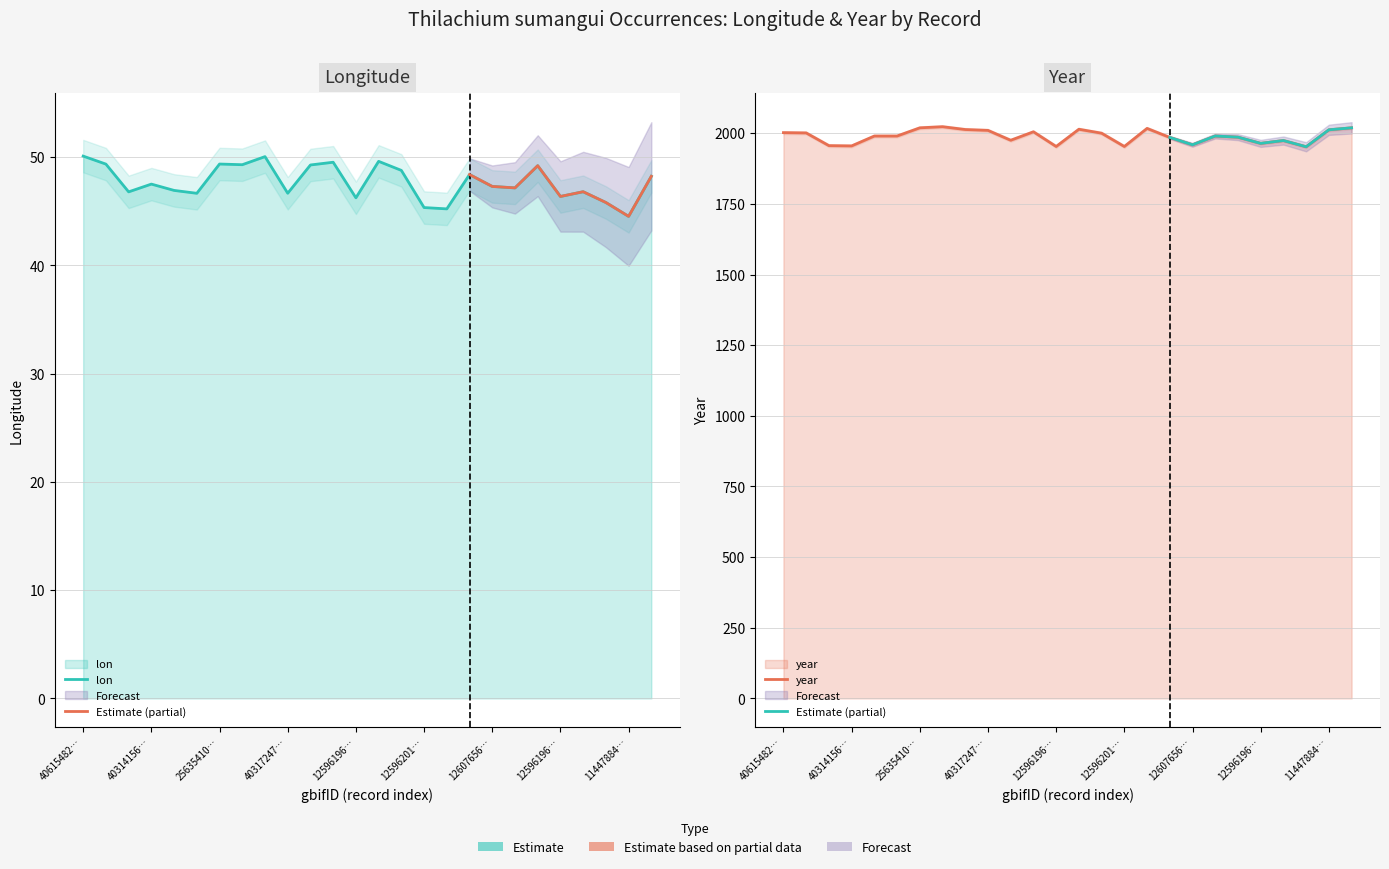

Does the chart have visible grid lines?

Yes